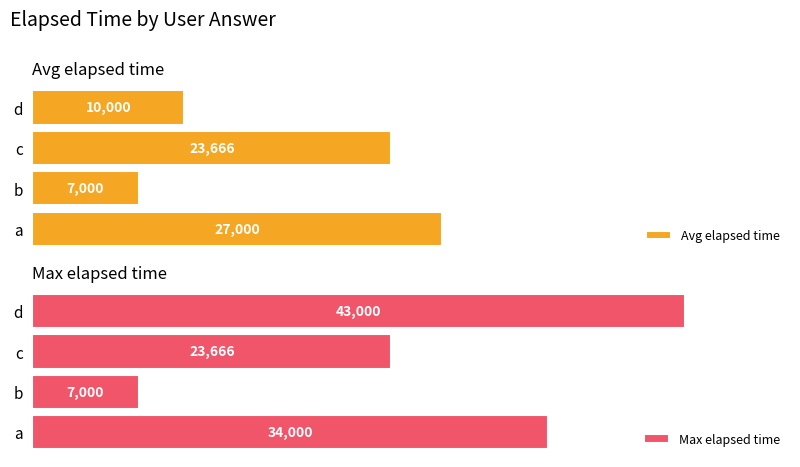

At which label does Avg elapsed time reach its minimum?

b